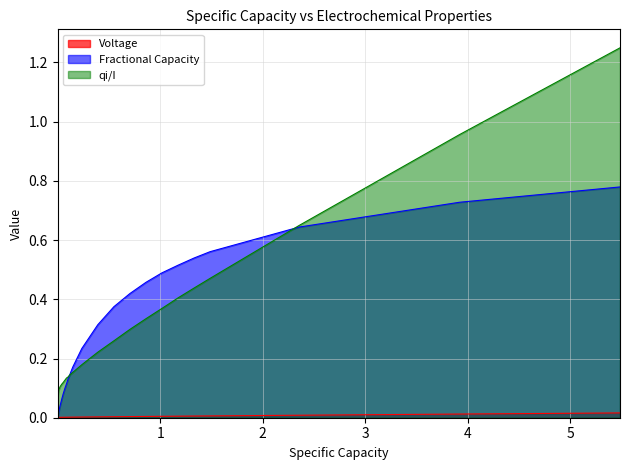

Count the number of categories in the chart.

40